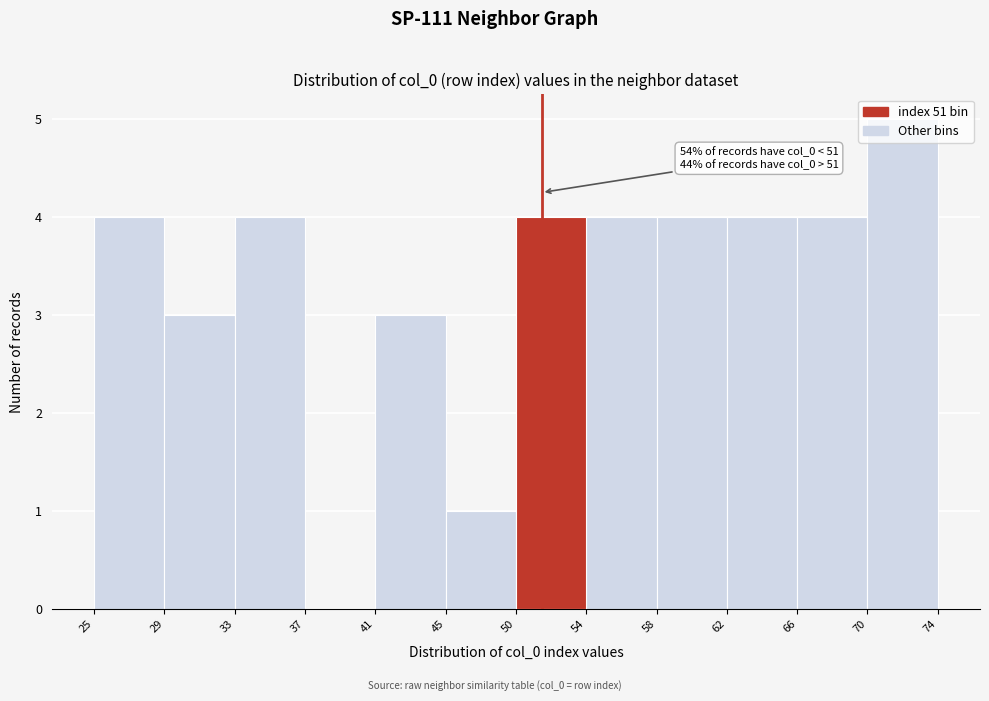

Over which range of the x-axis is the bar tallest?

70 to 74